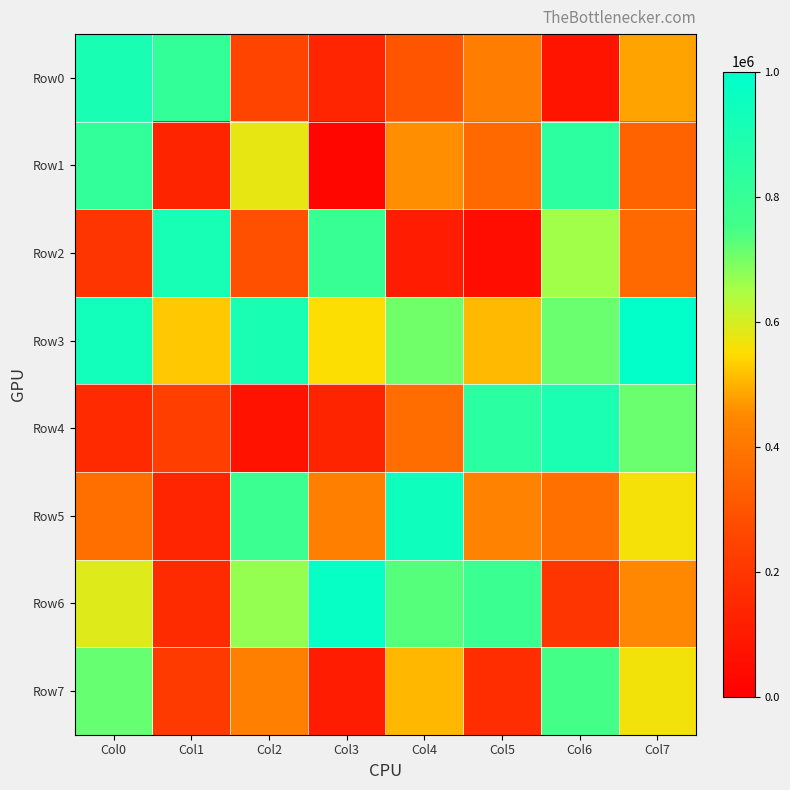

Rank the series at Col7 from lowest to highest value.

Row1, Row2, Row6, Row0, Row5, Row7, Row4, Row3